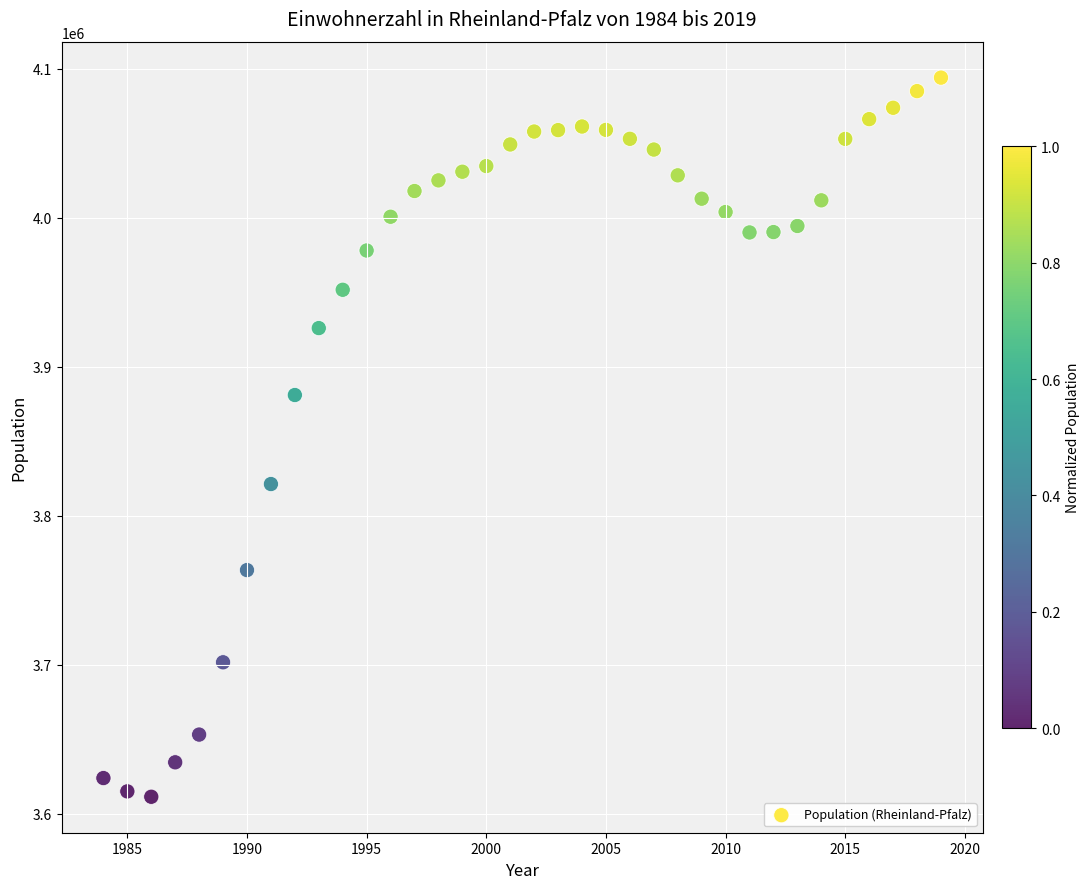

What is the range of X values (max minus min)?

35